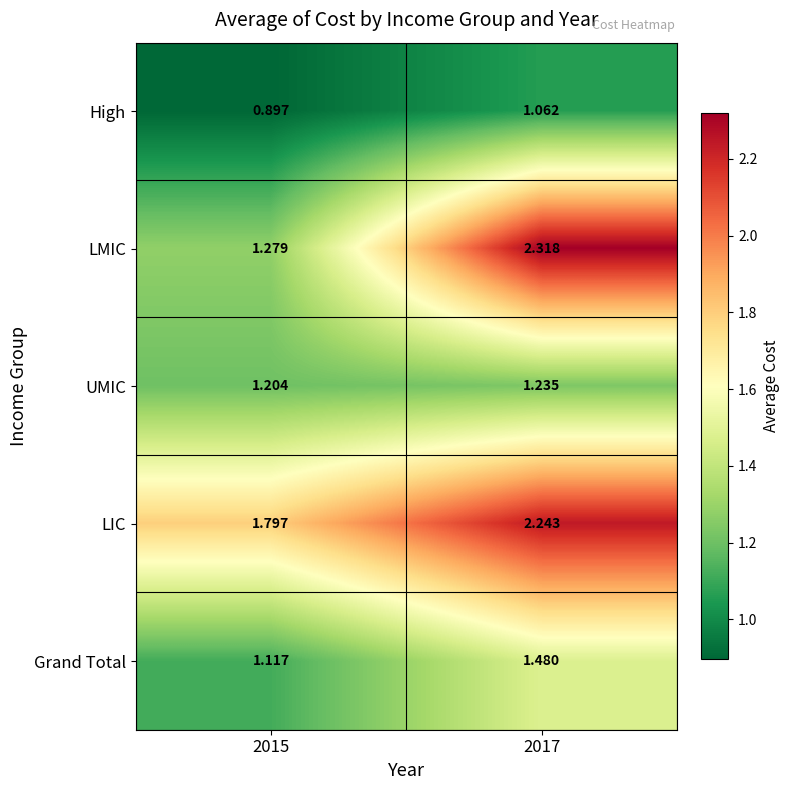

How many data points does each series have?

2